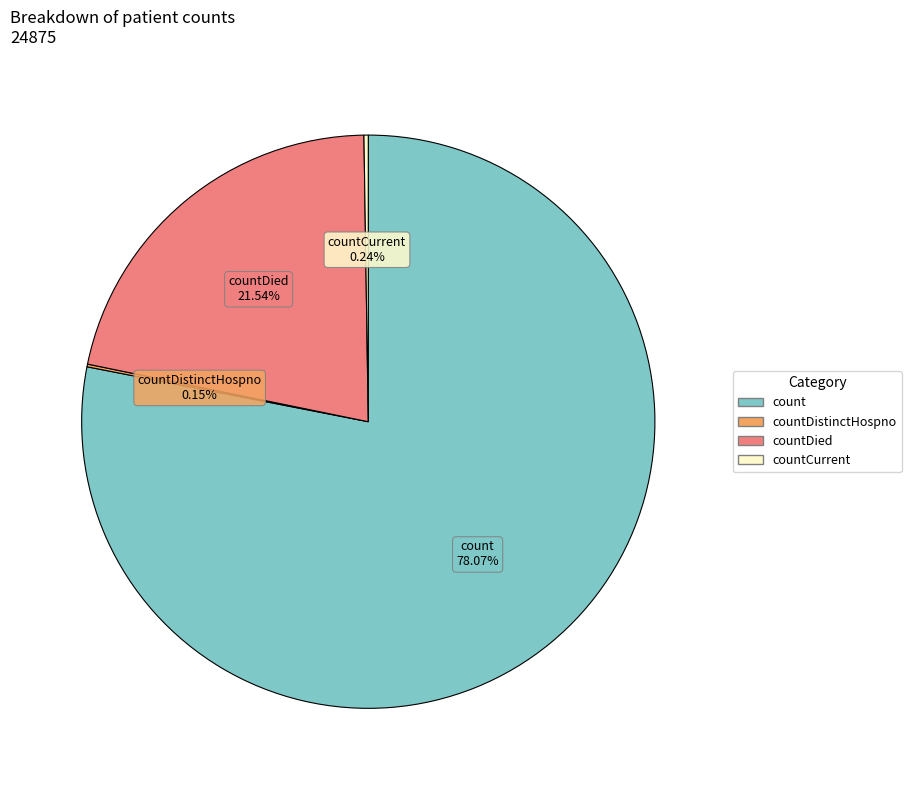

Does any single category account for the majority?

Yes